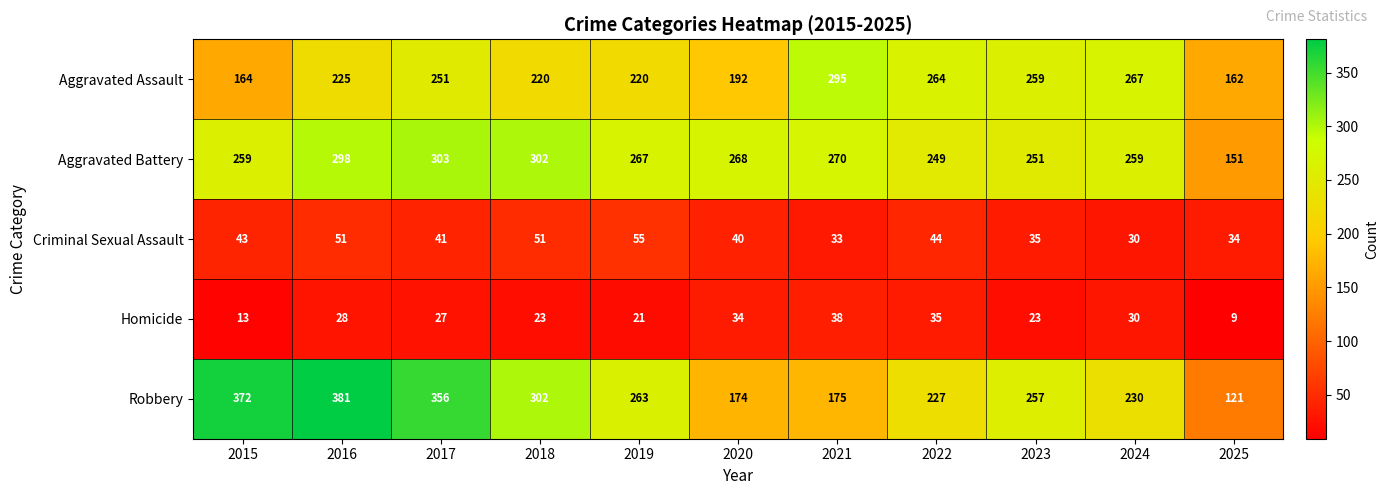

At how many categories does at least one series exceed 331?

3